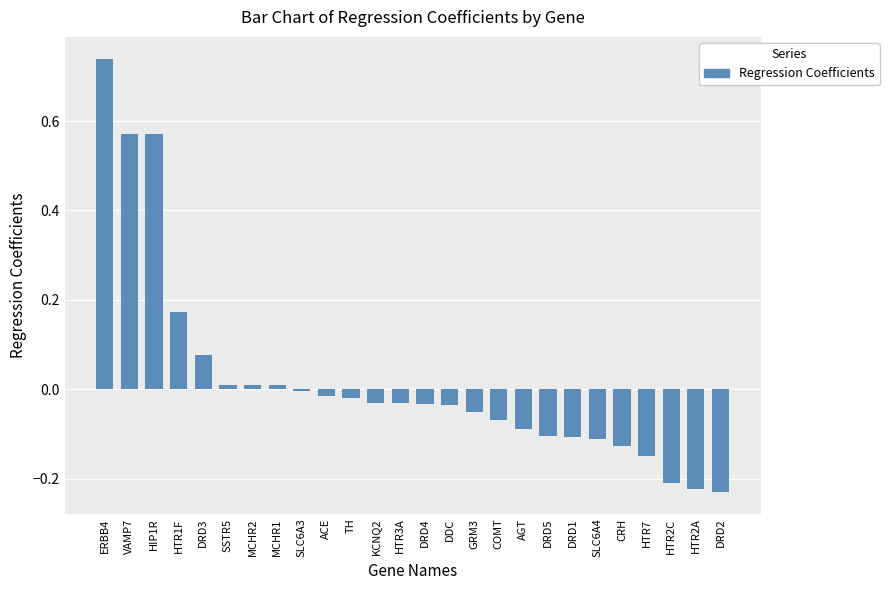

Which label corresponds to the largest value in the chart?

ERBB4